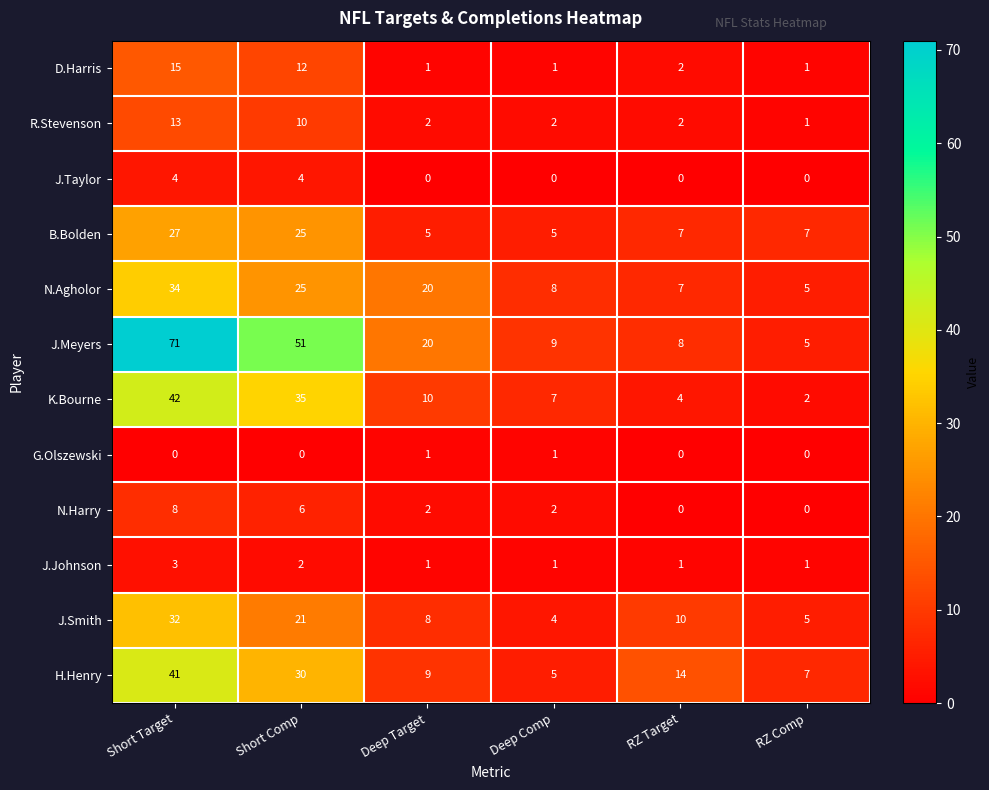

What is the difference between the highest and lowest values at RZ Target?

14